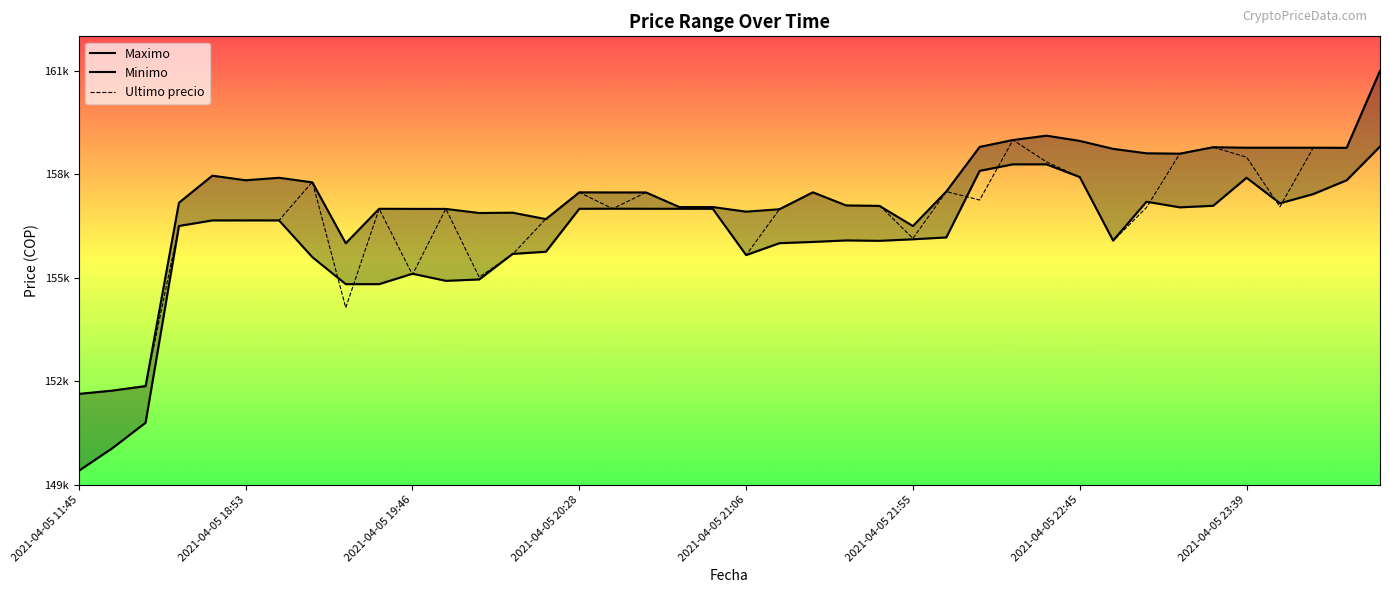

At which label does Minimo reach its minimum?

2021-04-05 11:45